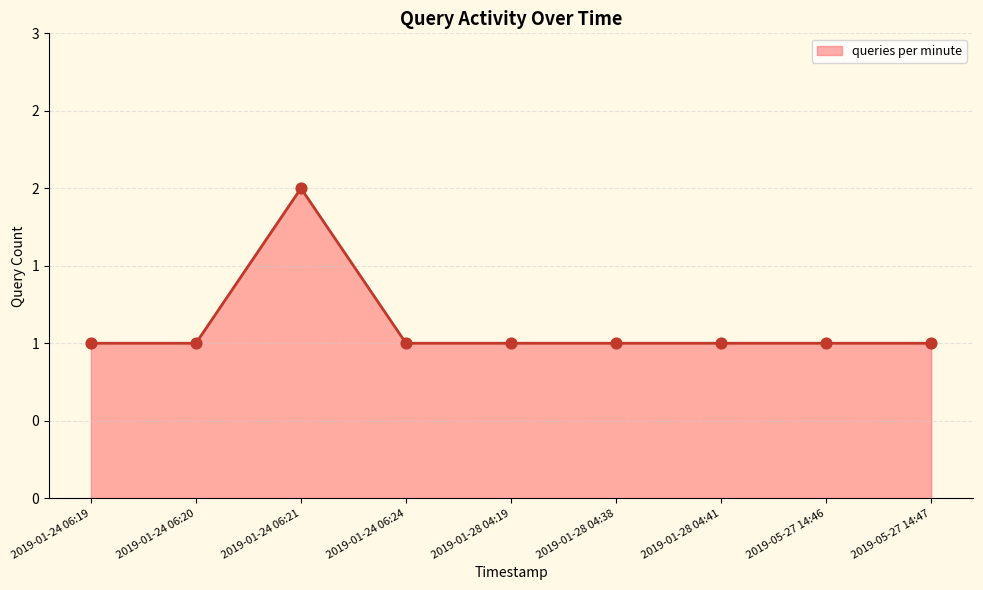

Approximately how many times larger is the value at 2019-01-24 06:24 compared to 2019-05-27 14:46?

1.0